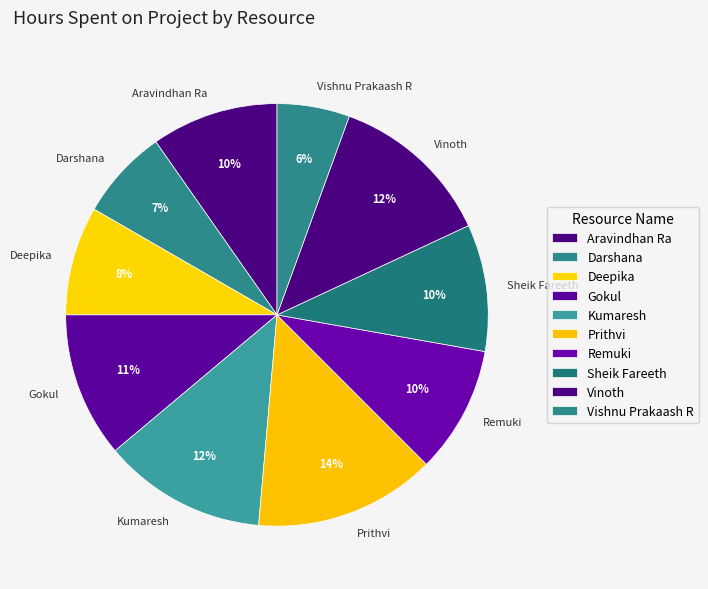

Does Kumaresh represent more than half of the total?

No